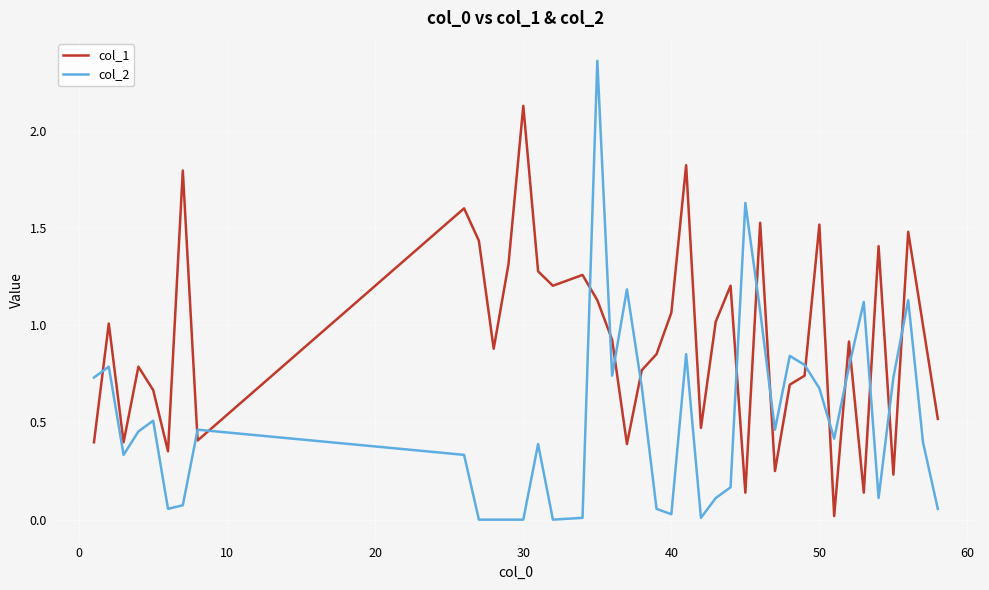

Which series has the largest range (max minus min)?

col_2